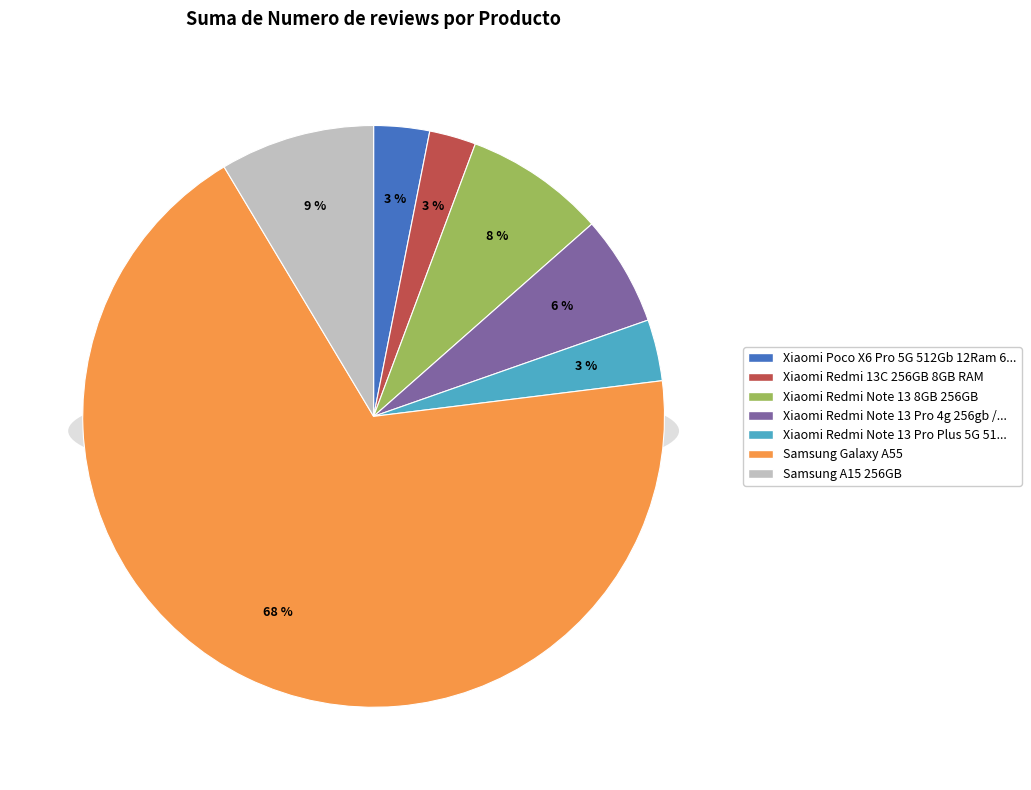

Combined, do Xiaomi Redmi Note 13 Pro 4g 256gb / 8gb and Xiaomi Redmi Note 13 8GB 256GB account for over 50%?

No